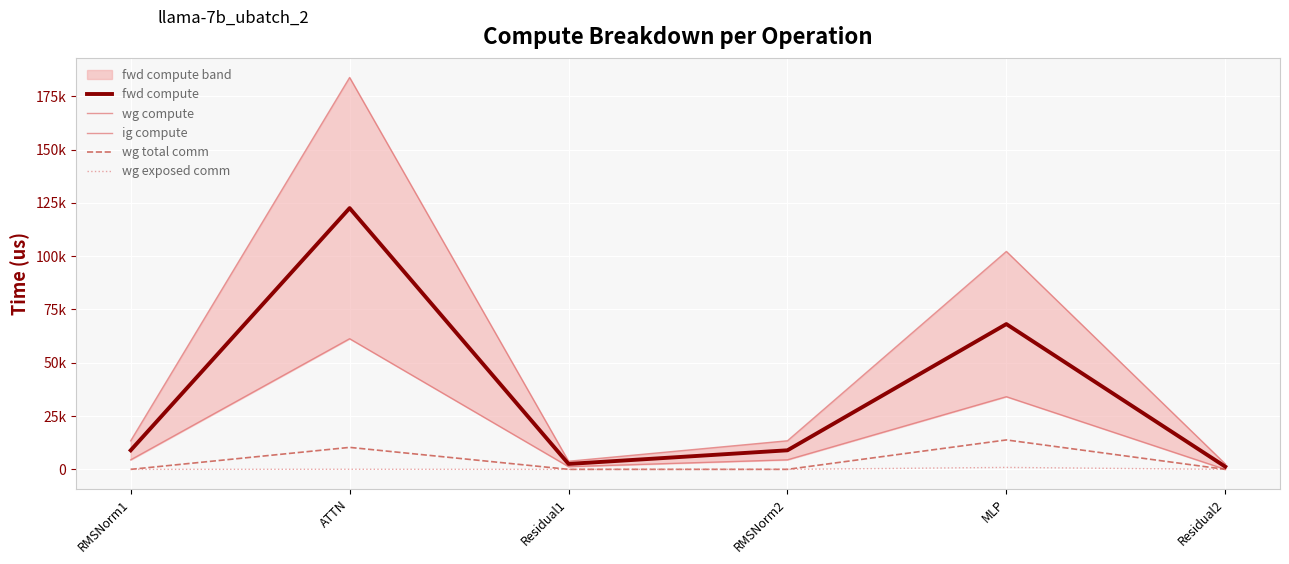

What is the label of the 2nd point from the left?

ATTN